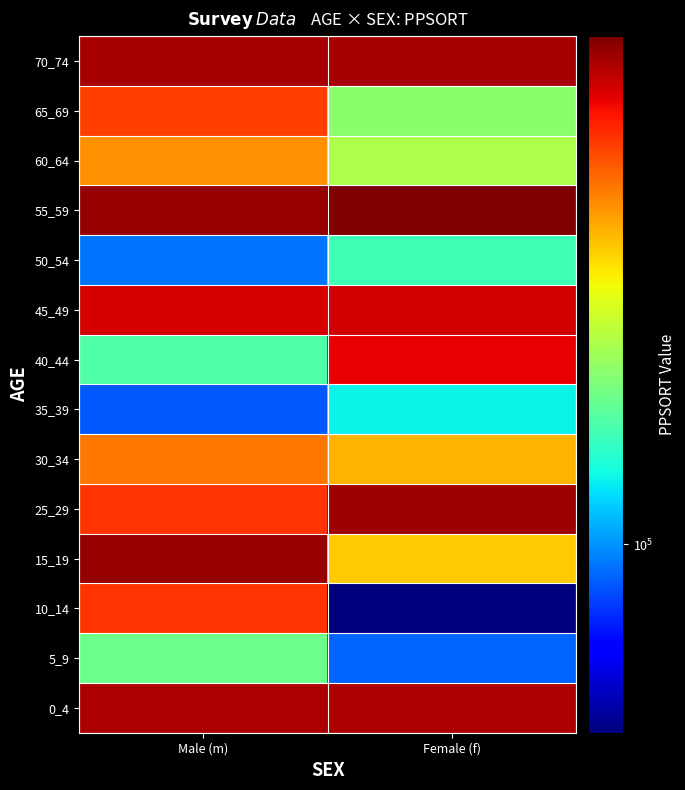

At which category is the sum across all series the highest?

Male (m)